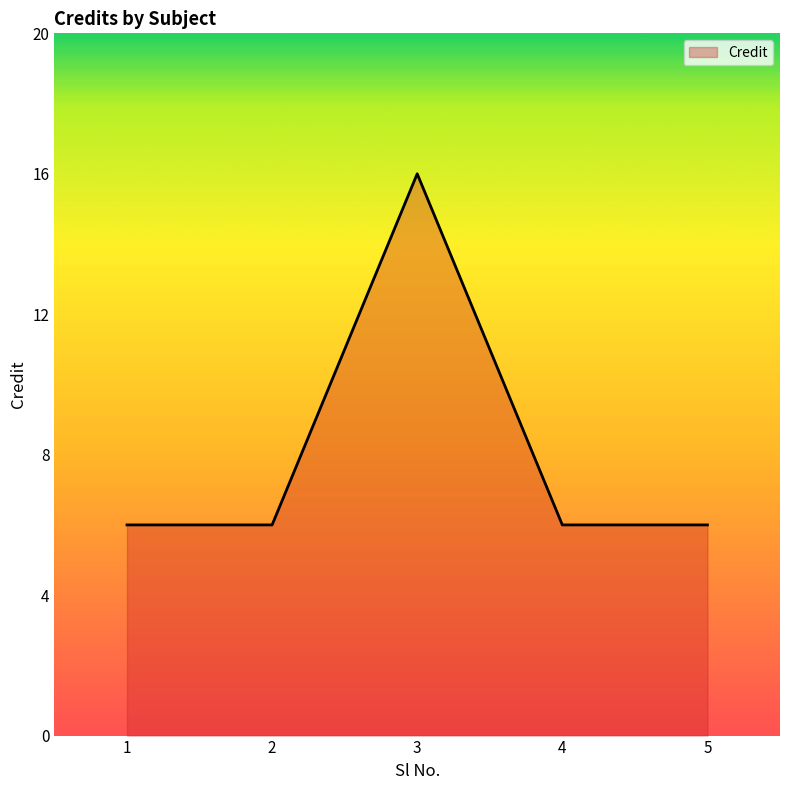

Reading left to right, transcribe all the data shown in this chart.

6	6	16	6	6